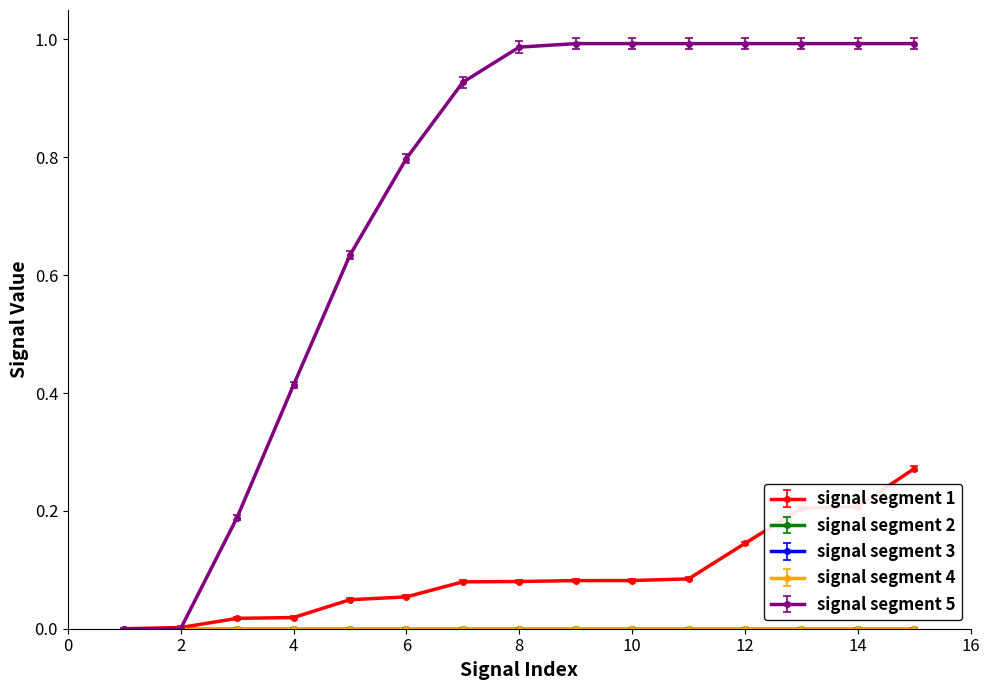

Is this an area chart (filled region under the line)?

No